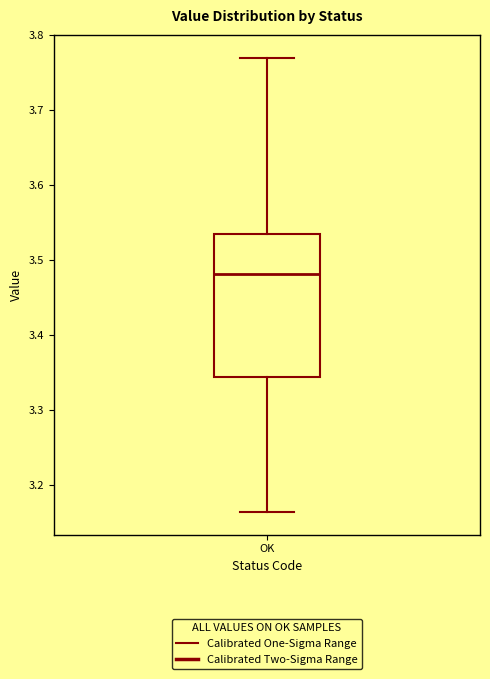

Transcribe this box plot: give where the median line is, the range the box spans, and where the two whiskers end, as read against the y-axis. The values are not printed on the chart, so give them approximately, as read against the axis.

median 3.48, box 3.34 to 3.54, whiskers 3.16 to 3.77